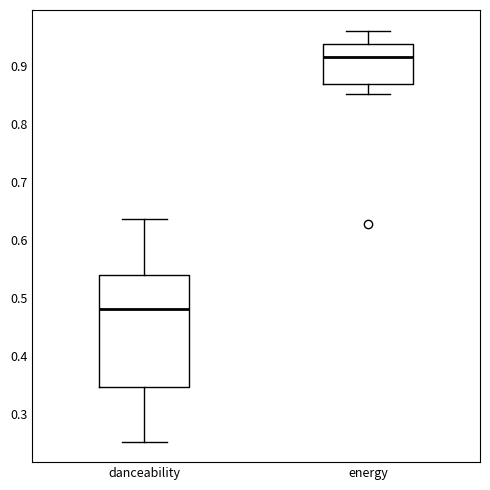

Comparing the boxes themselves (not the whiskers), which one is the tallest?

danceability